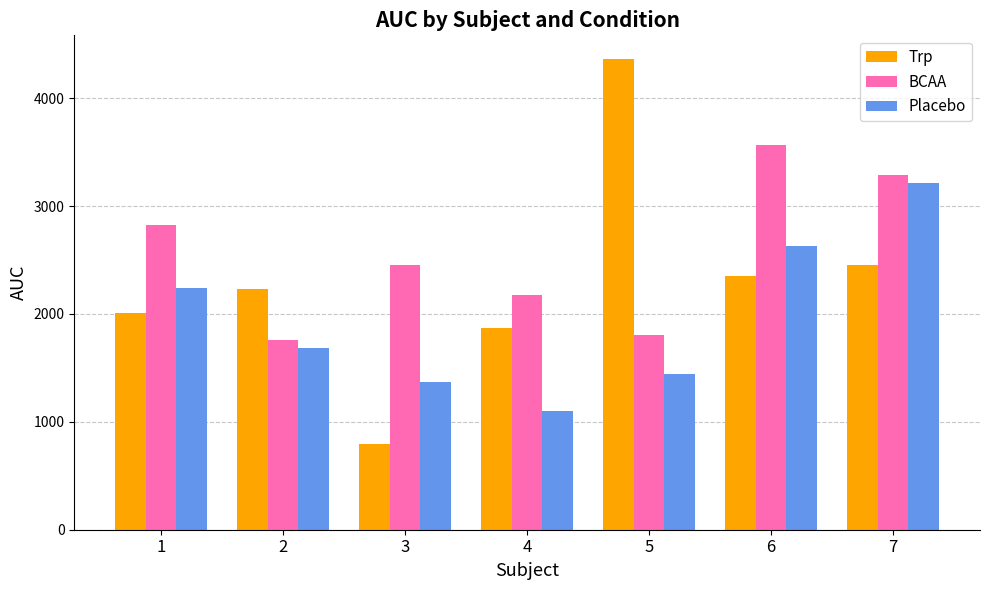

What is the spread (max minus min) of values at 6?

1207.5